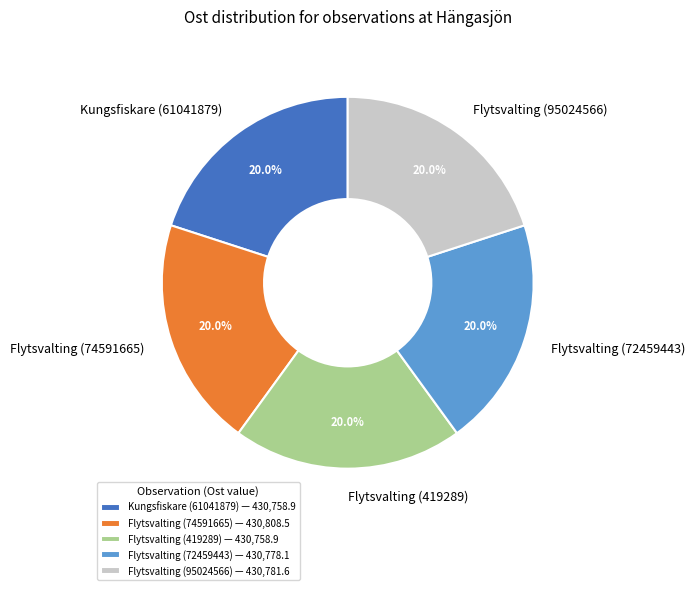

Is it true that Kungsfiskare (61041879) is 20% of the pie?

True